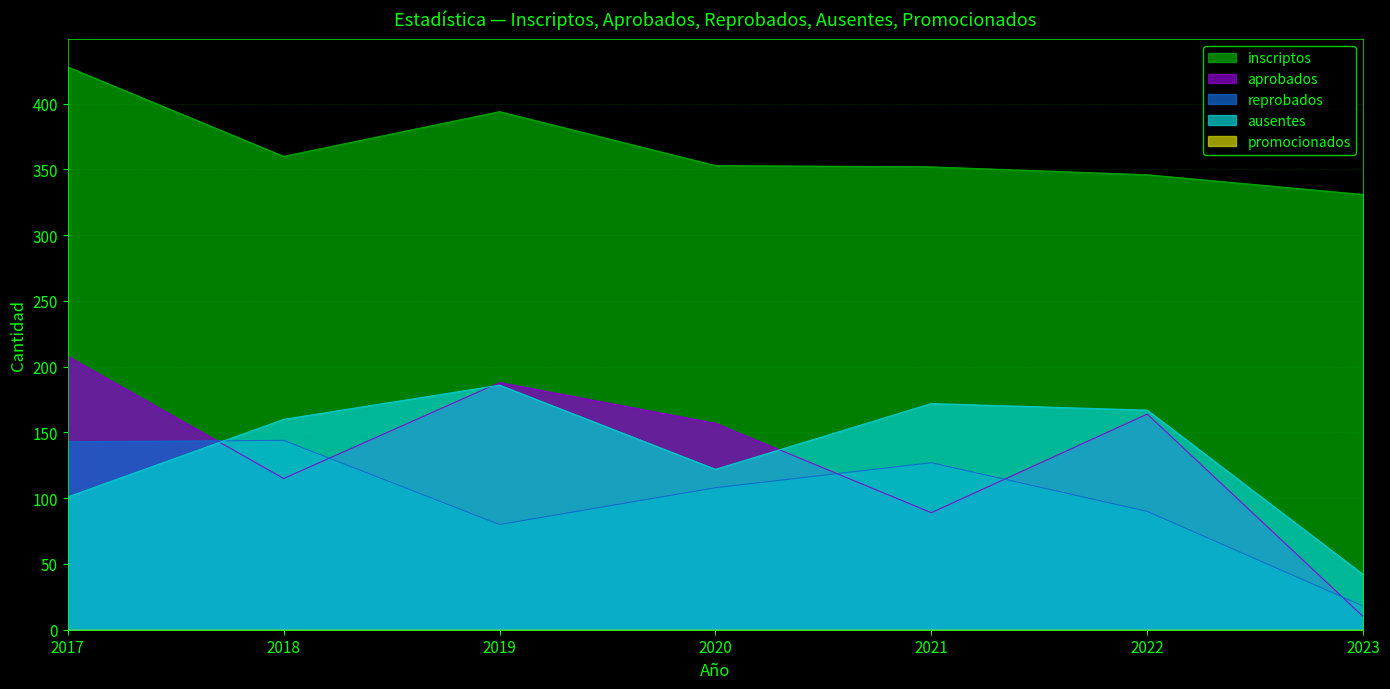

Rank the categories by reprobados value from lowest to highest.

2023, 2019, 2022, 2020, 2021, 2017, 2018